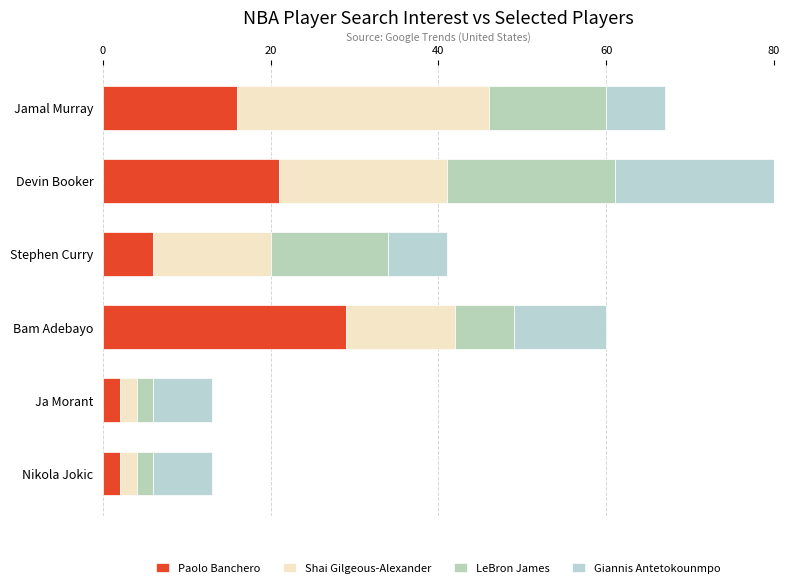

What is the average value of the Shai Gilgeous-Alexander series?

14